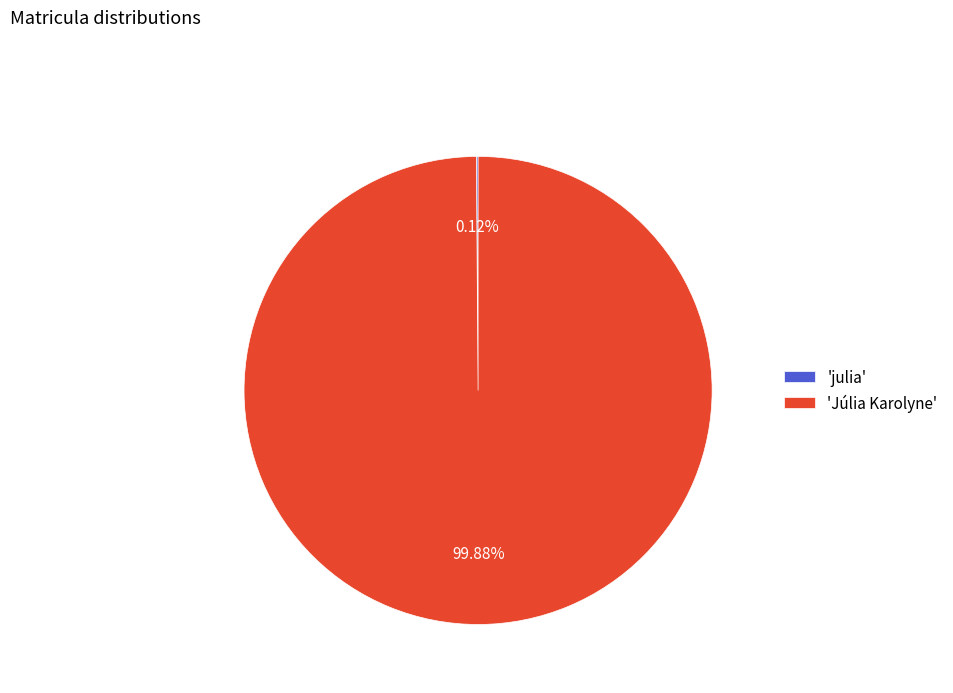

What is the largest slice in the pie chart?

'Júlia Karolyne'